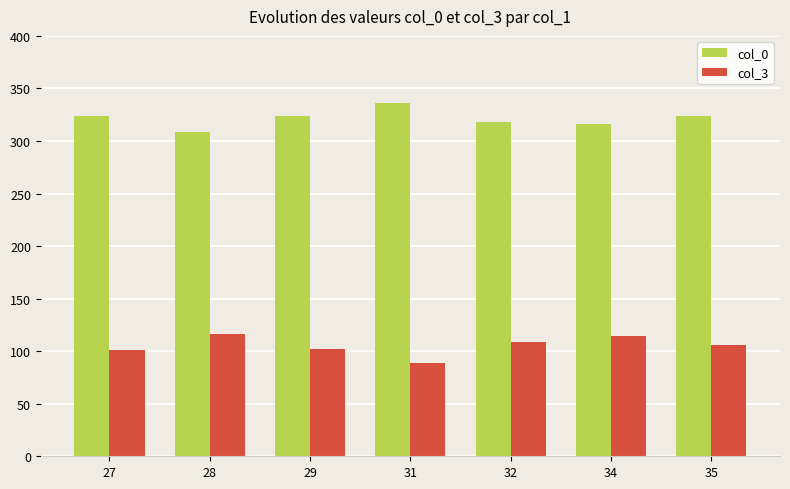

Does the chart contain any negative values?

No